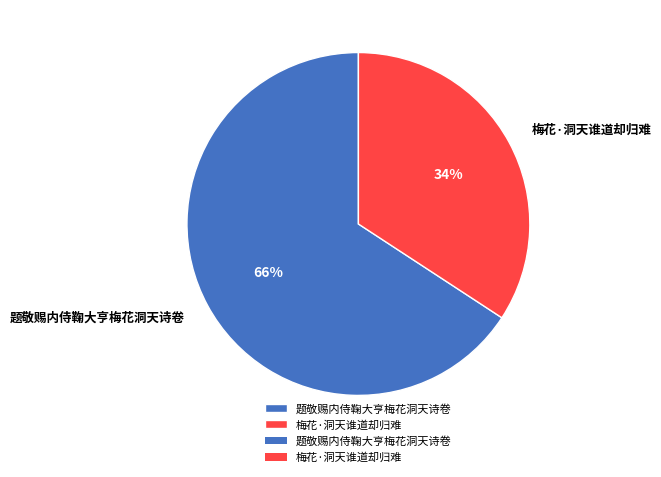

Rank the categories by value from highest to lowest.

题敬赐内侍鞠大亨梅花洞天诗卷, 梅花·洞天谁道却归难